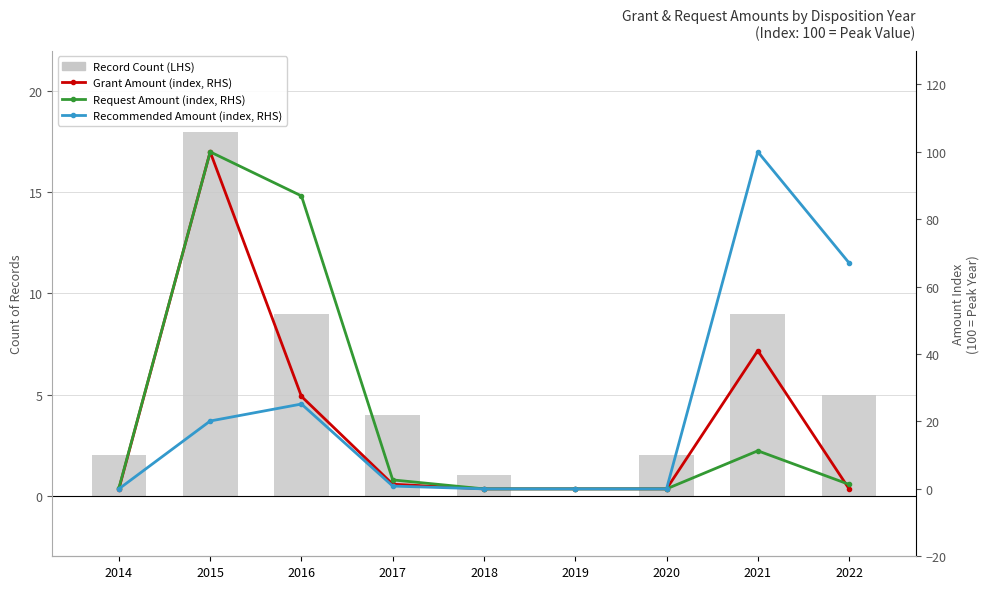

True or false: Grant Amount (index, RHS) has a value of 1.4 at 2017.

True